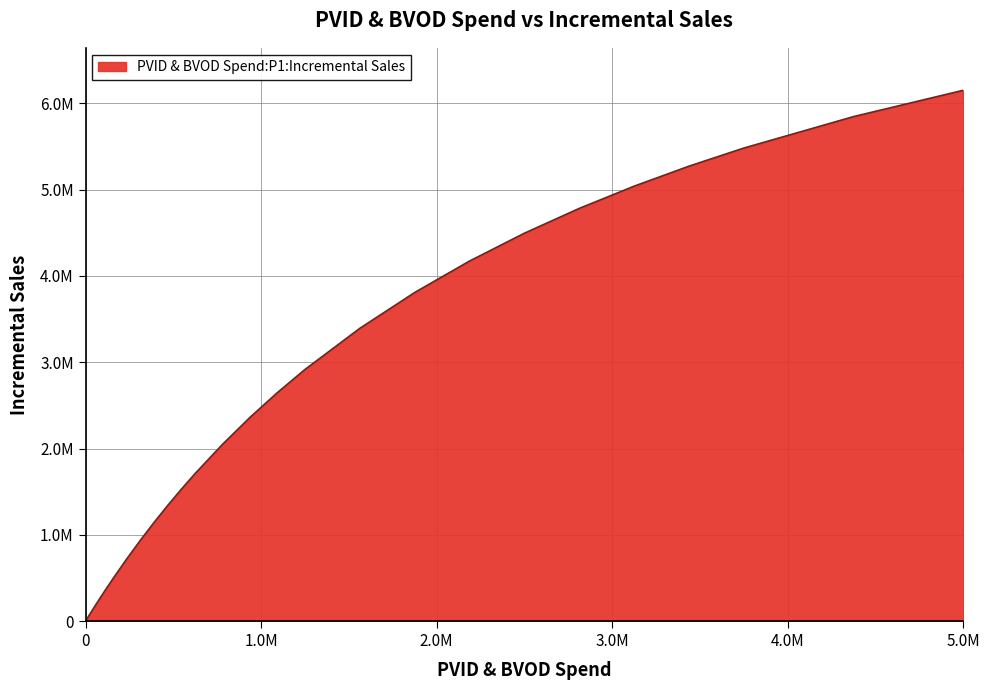

Does the chart display data point markers on the line(s)?

No